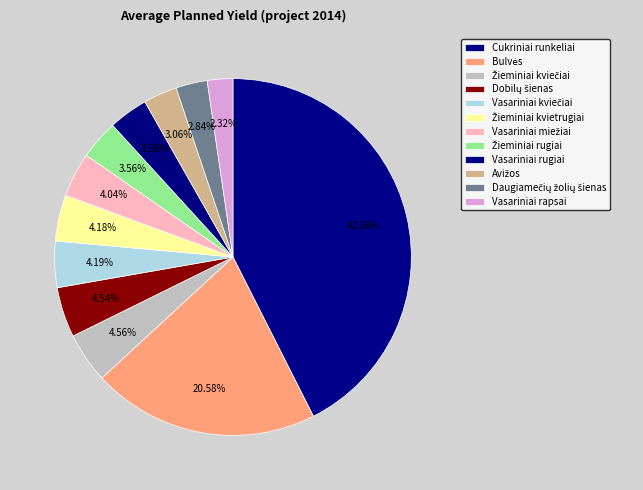

The Vasariniai miežiai slice represents 4% of the pie. True or false?

True